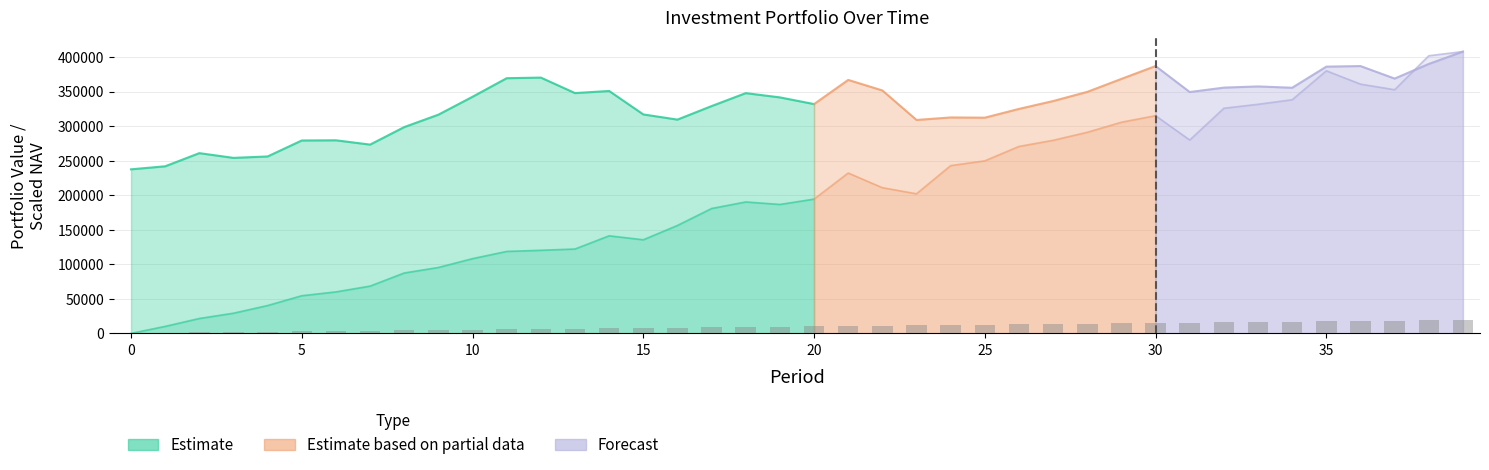

Does the chart contain any negative values?

No